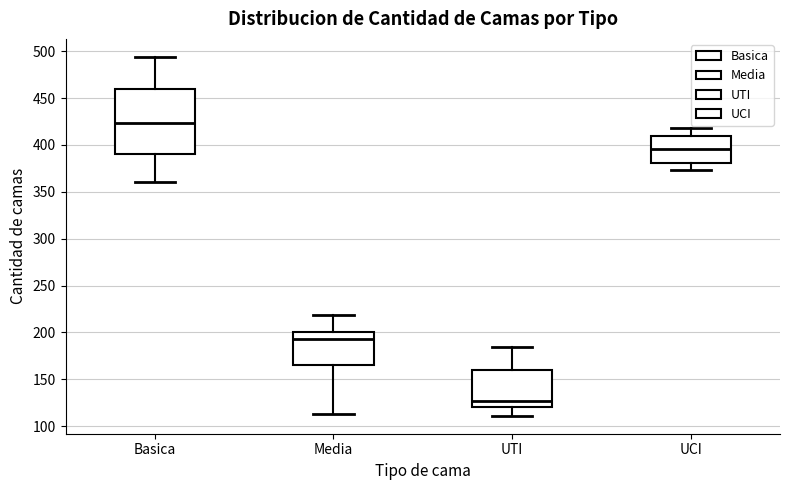

Where is the upper edge of the box for UCI on the y-axis? The values are not printed on the chart, so give them approximately, as read against the axis.

410